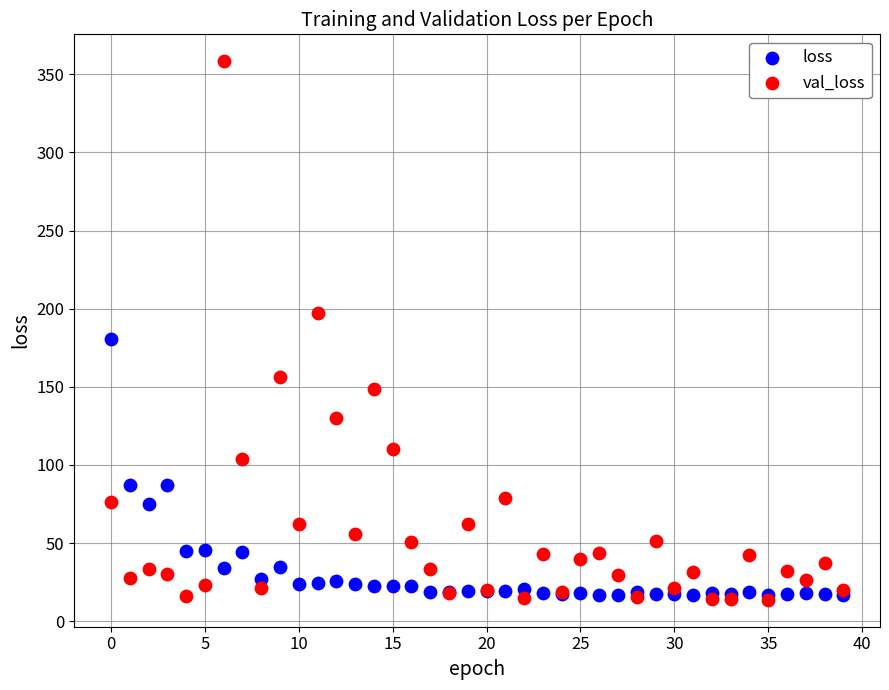

What are all the series names shown in the legend?

loss, val_loss